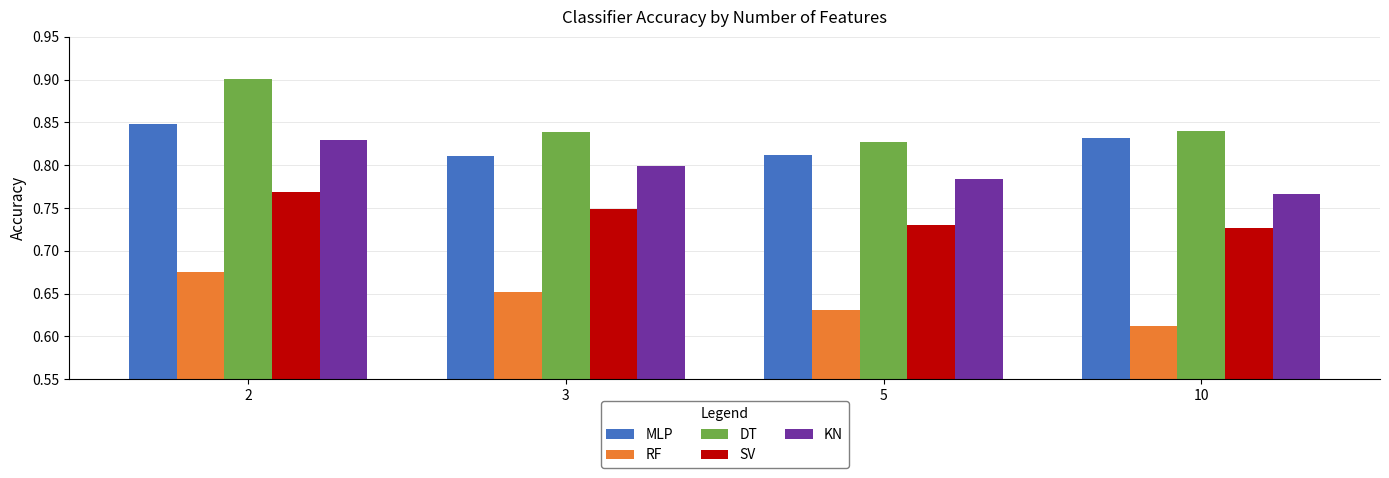

How many groups of bars are there?

4